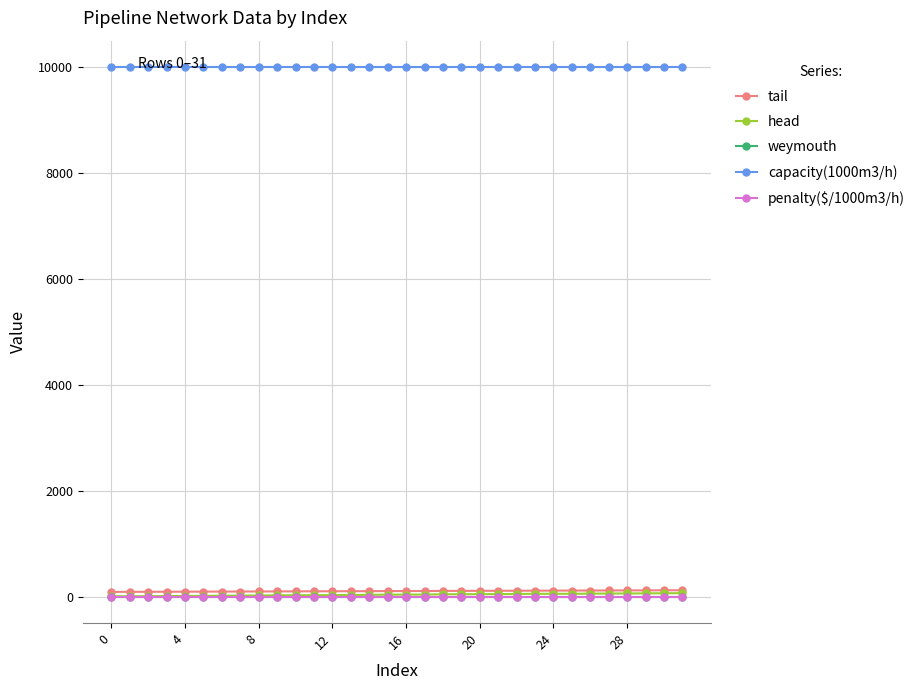

True or false: penalty($/1000m3/h) and capacity(1000m3/h) cross at least once.

False